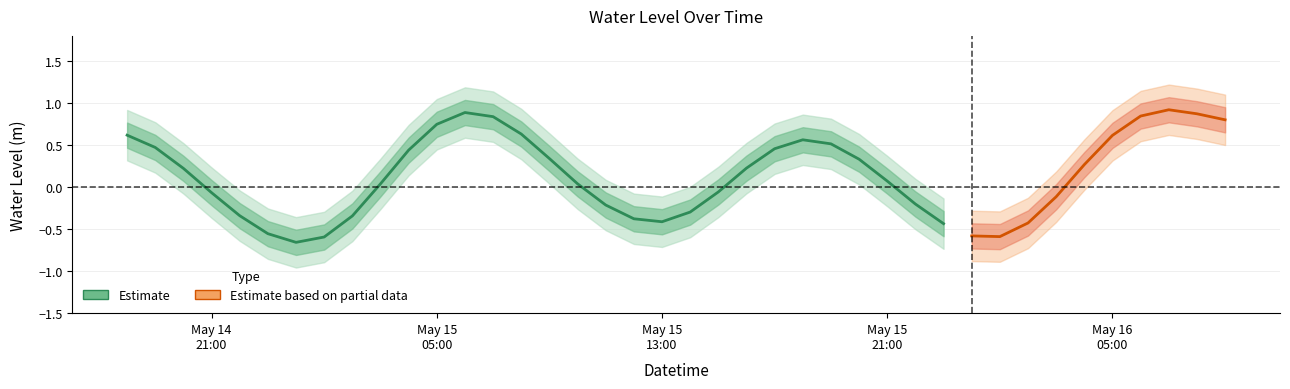

What is the average value?

0.1